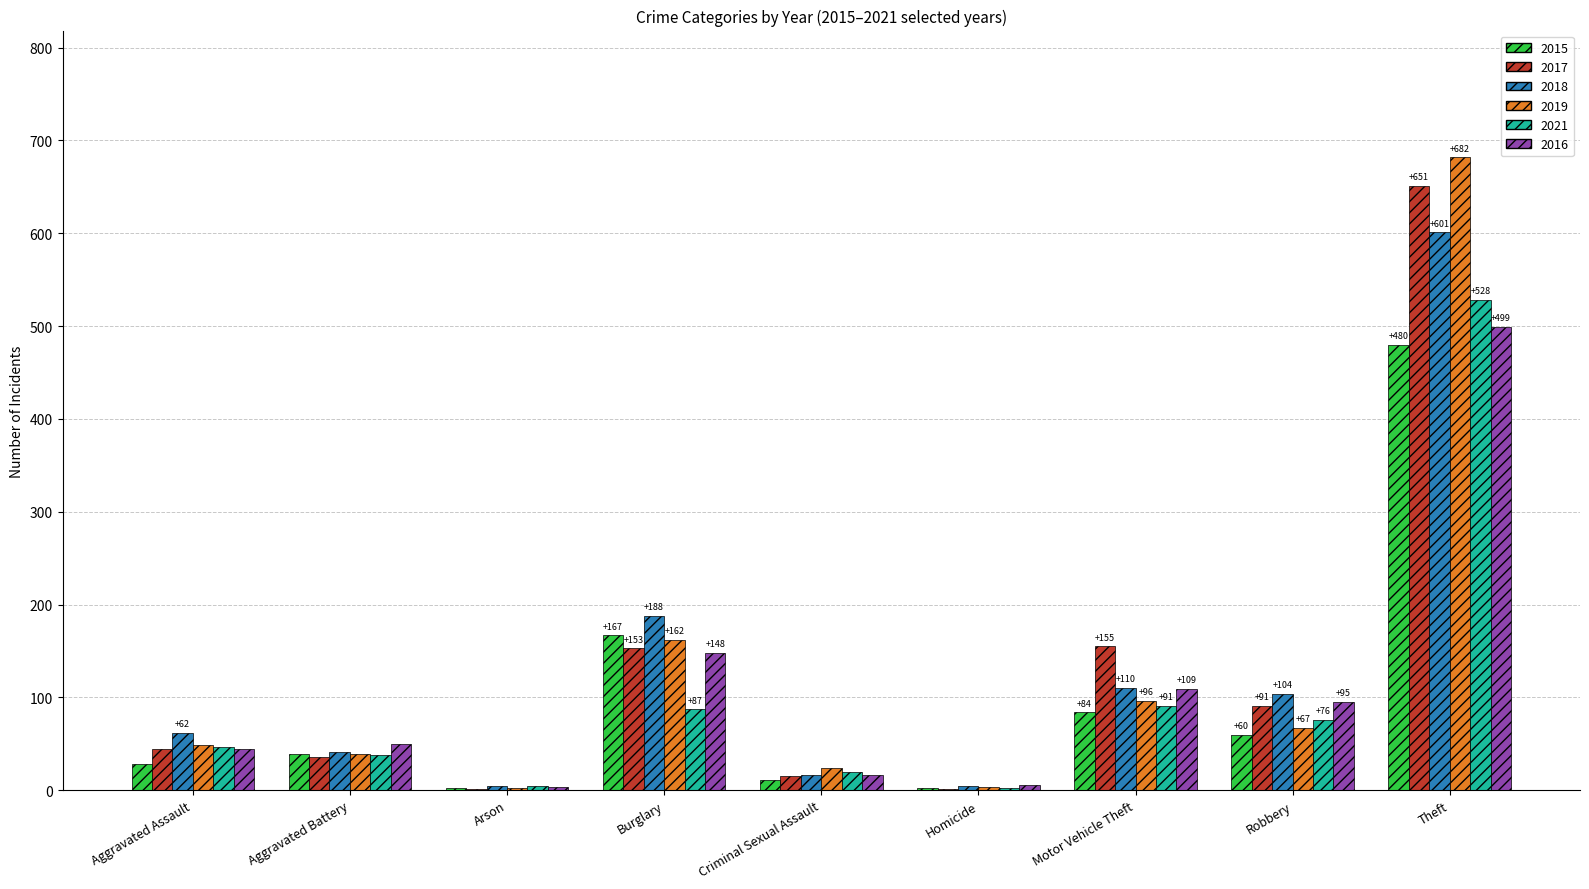

What is the sum of all 2021 values?

893